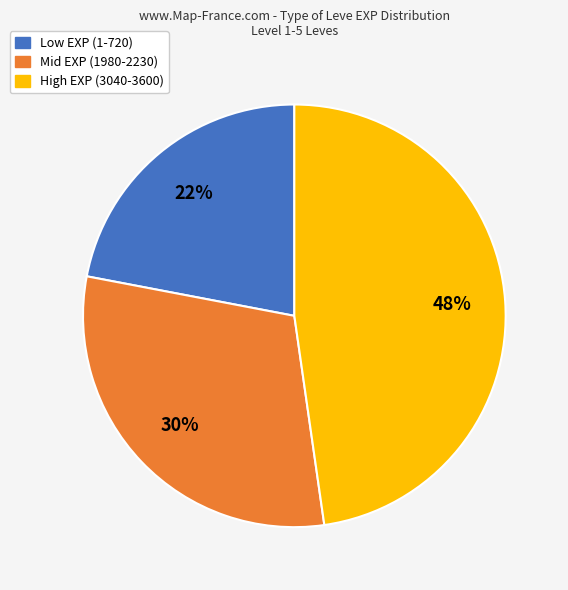

Which category has the smallest portion of the pie?

Low EXP (1-720)